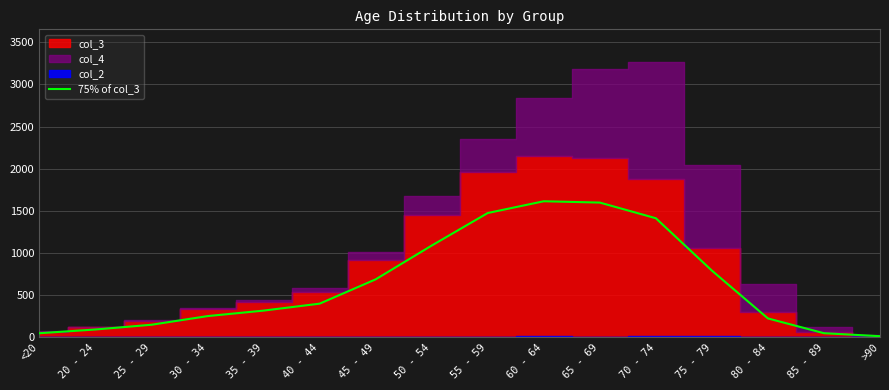

Does the chart have visible grid lines?

Yes